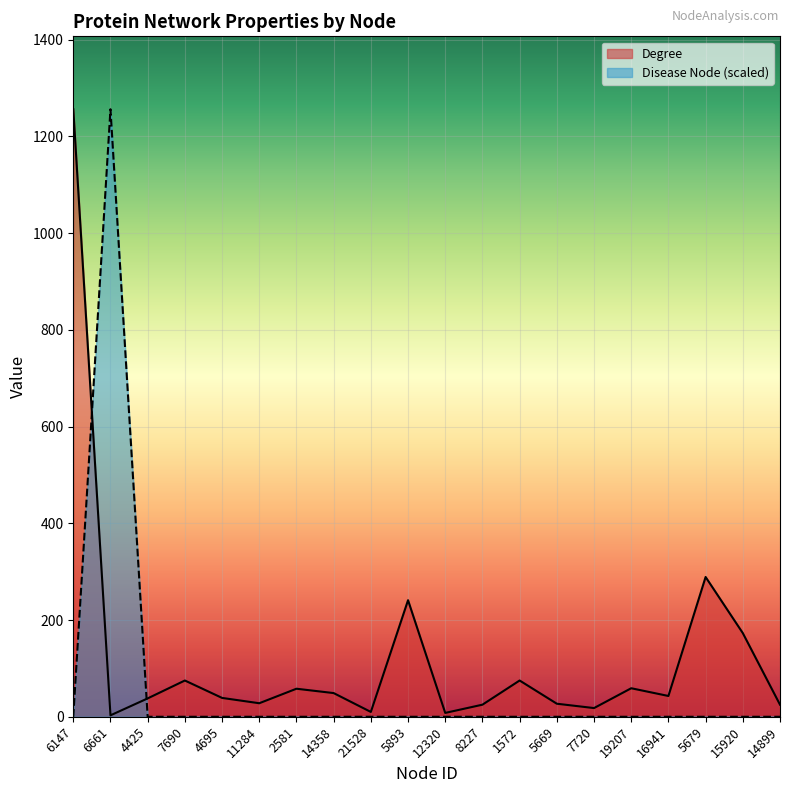

After their last crossing, which series has the higher values: Disease Node or Degree?

Degree